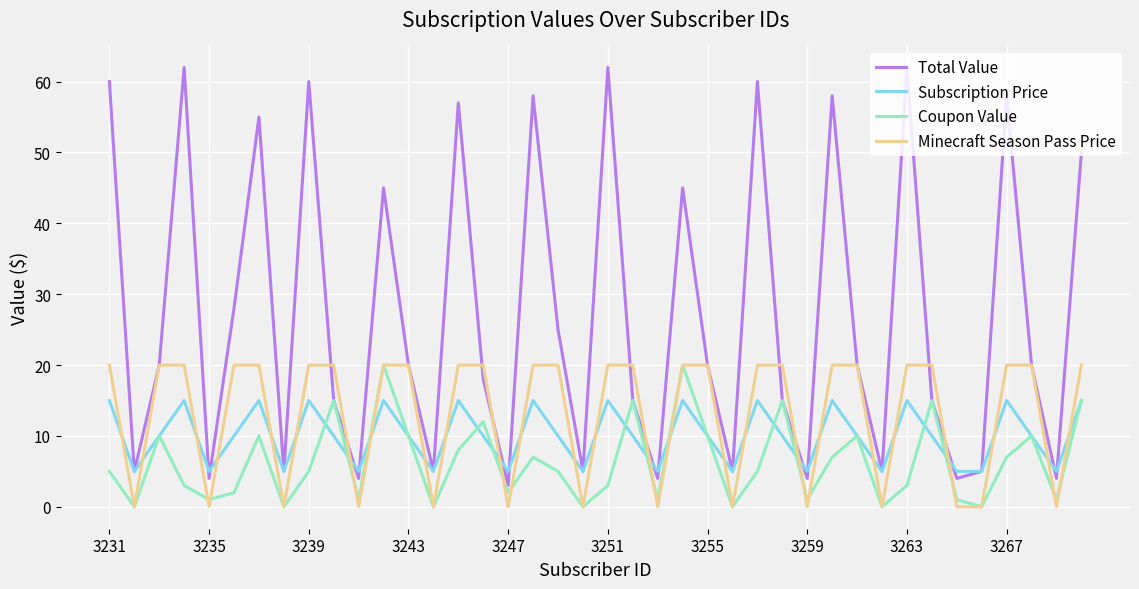

Which series has the largest total across all categories?

Total Value